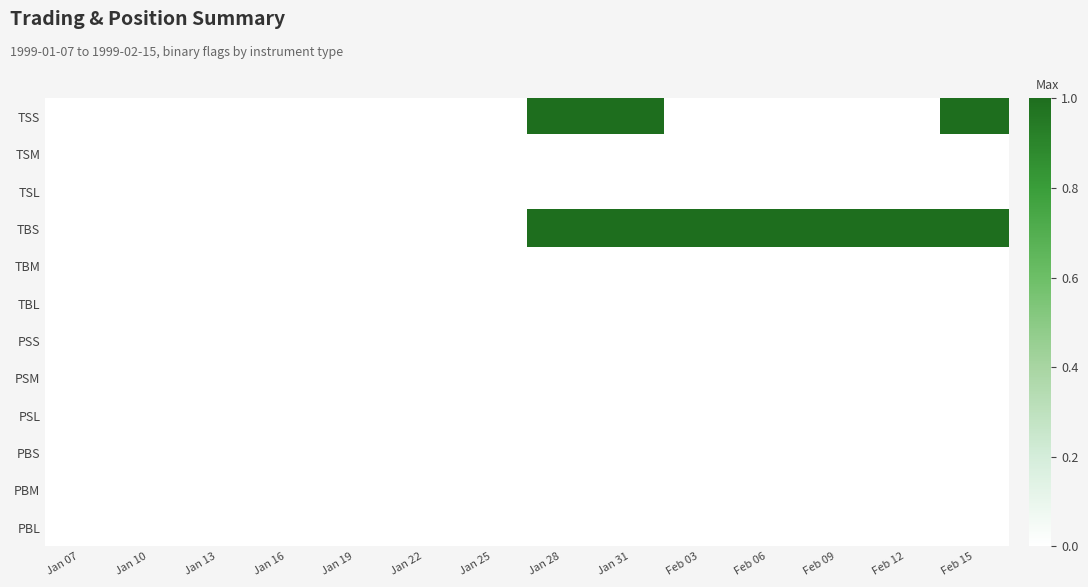

How many categories are shown in the chart?

14